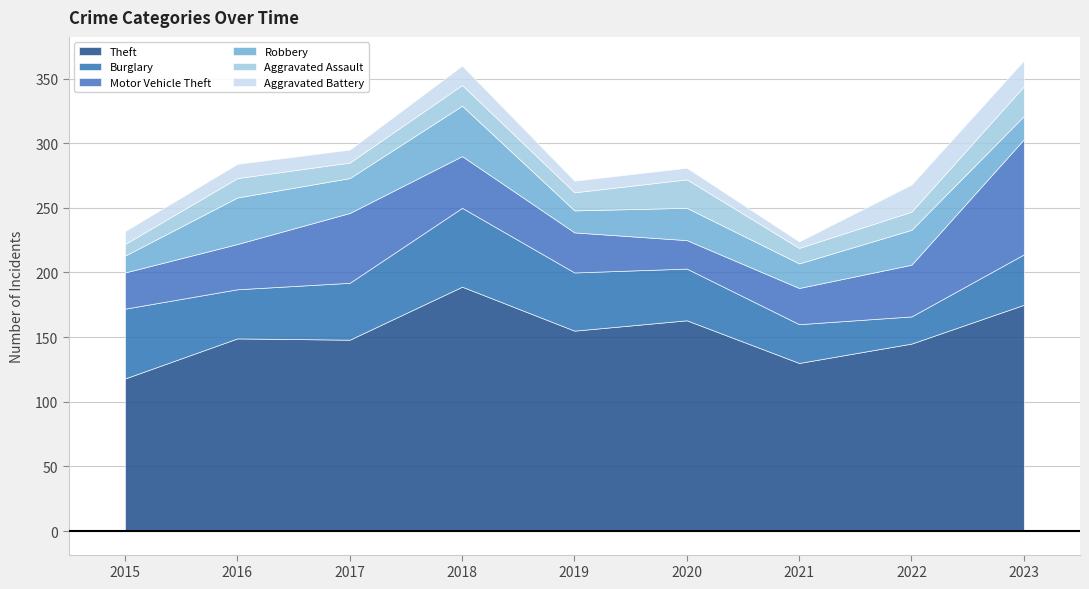

What are all the series names shown in the legend?

Theft, Burglary, Motor Vehicle Theft, Robbery, Aggravated Assault, Aggravated Battery